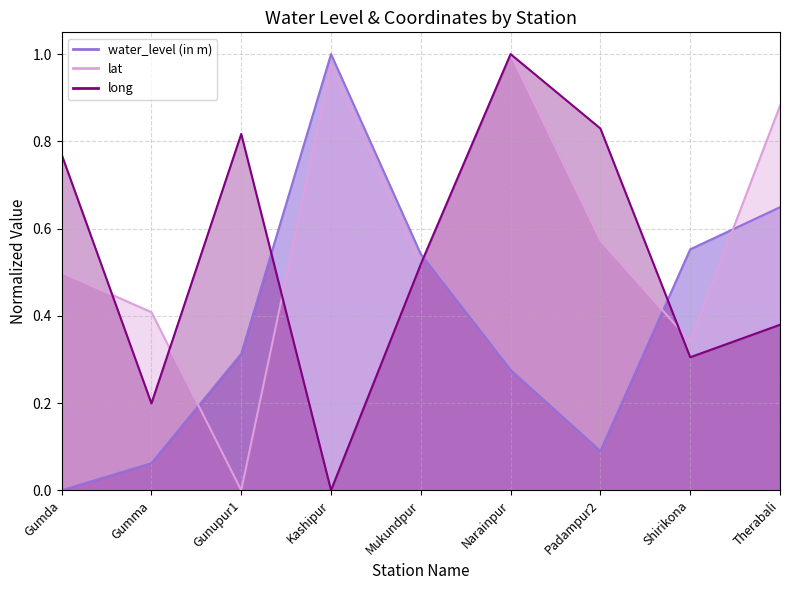

What is the sum of the water_level (in m) values at Mukundpur and Gunupur1?

0.9